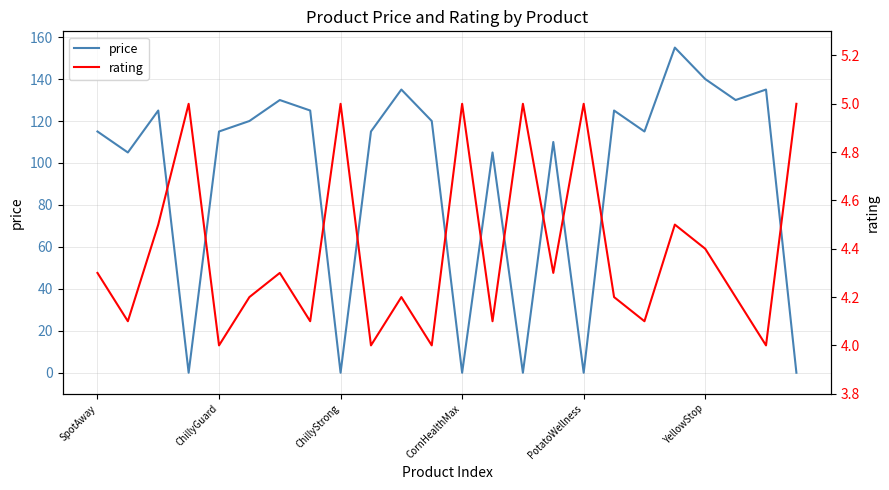

What is the approximate value of price at SpotAway?

115